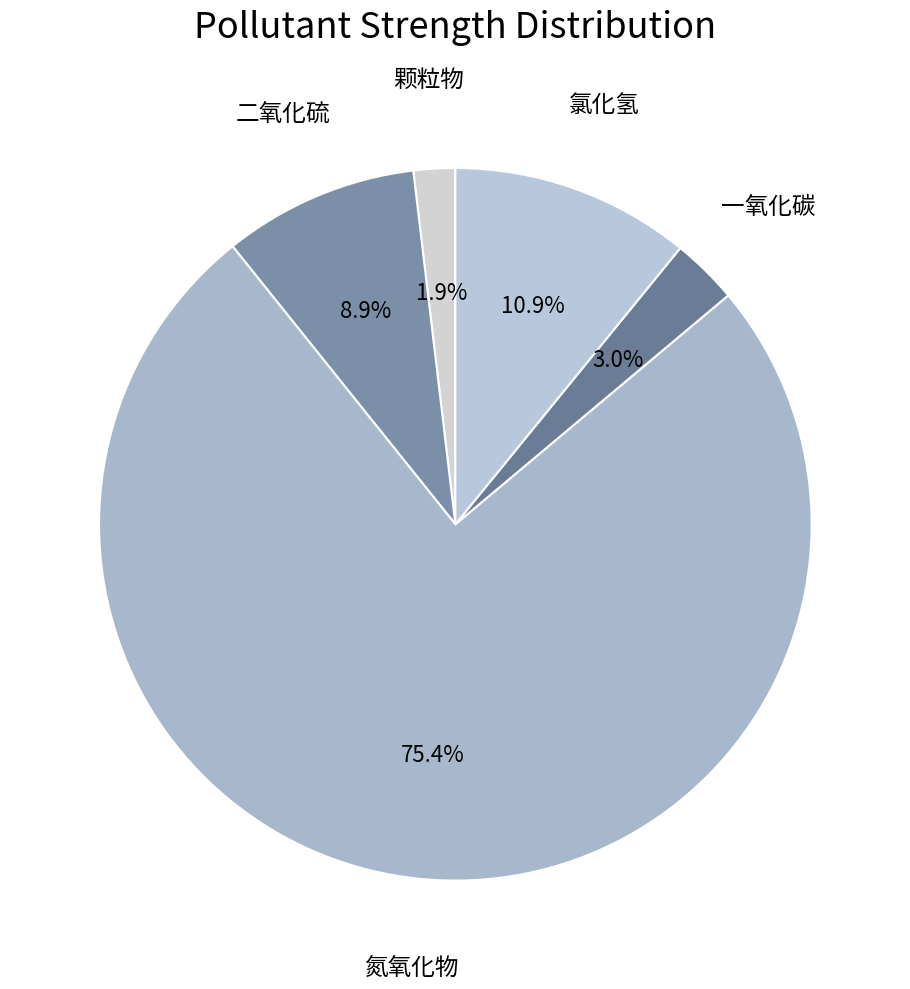

To the nearest percent, what is the average slice percentage?

20%